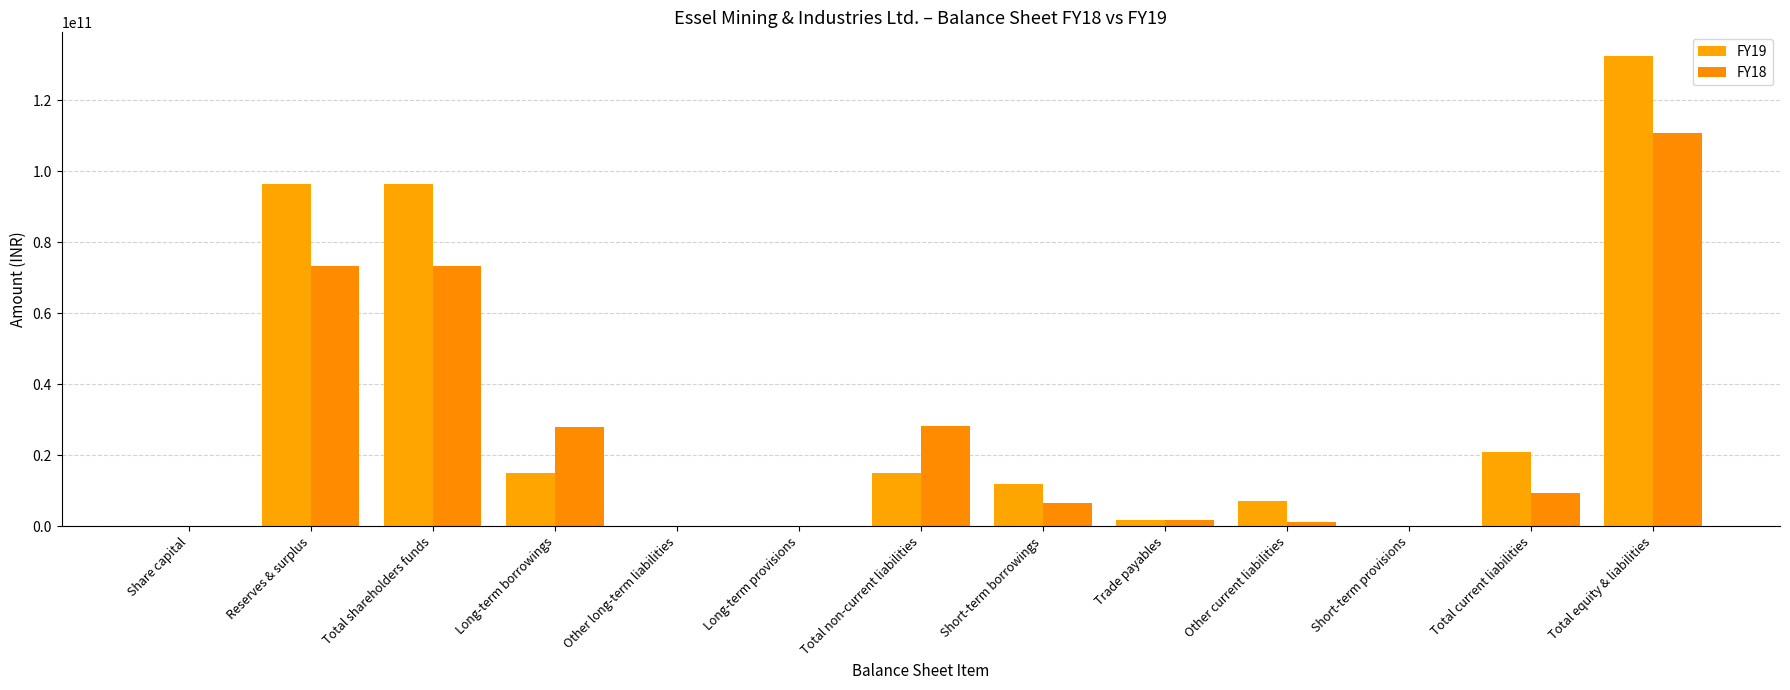

Are the bars horizontal?

No